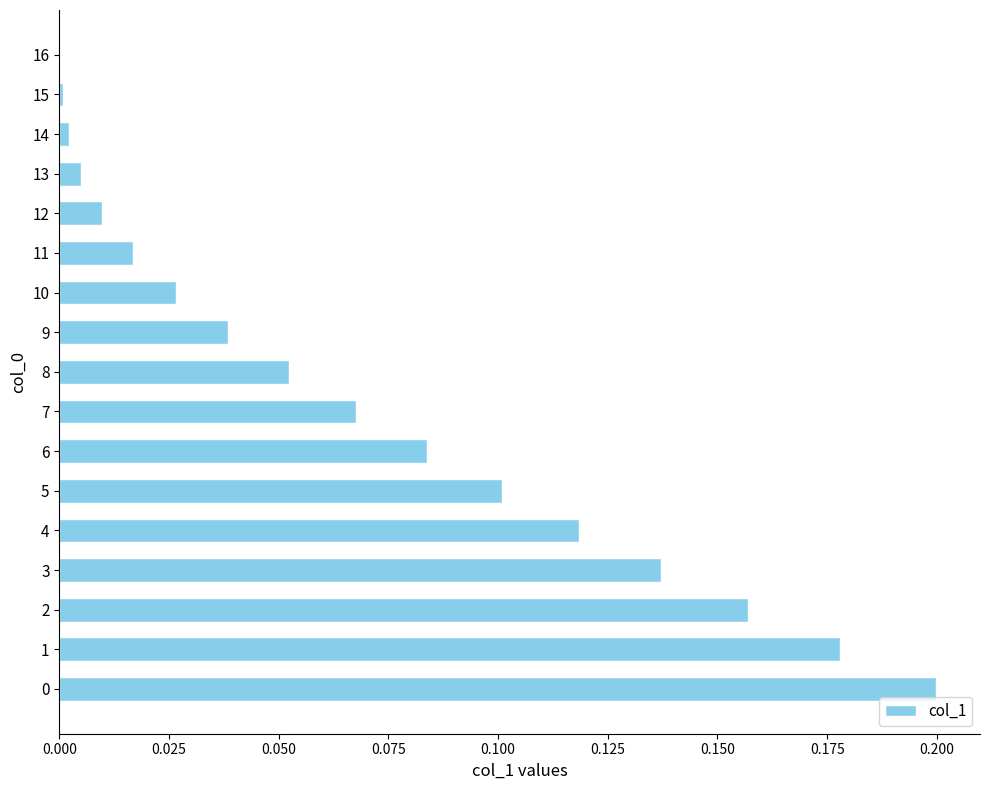

Is it true that the value at 7 is 0.1?

True